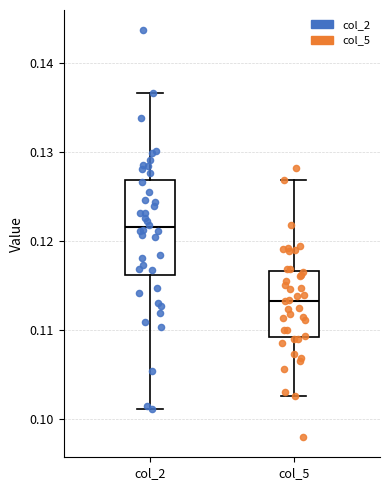

Which box is the tallest, from its lower edge to its upper edge?

col_2